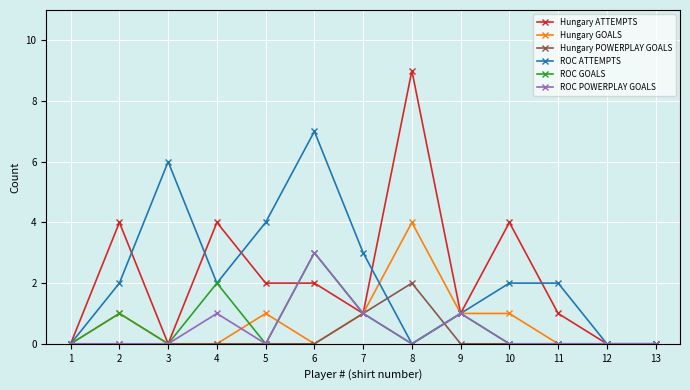

Is the value of ROC POWERPLAY GOALS at 6 greater than the value of Hungary GOALS at 6?

Yes